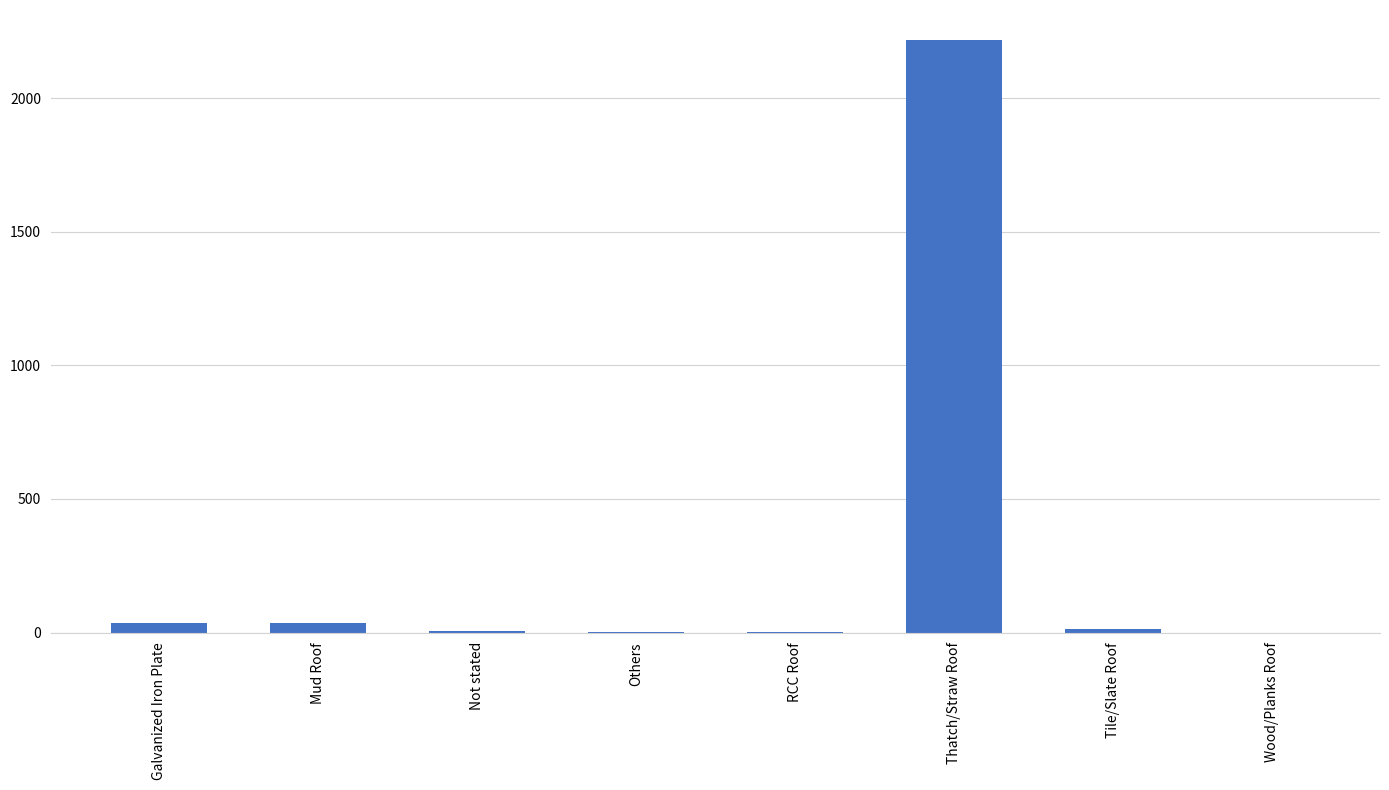

What is the change in value from Not stated to RCC Roof?

-4